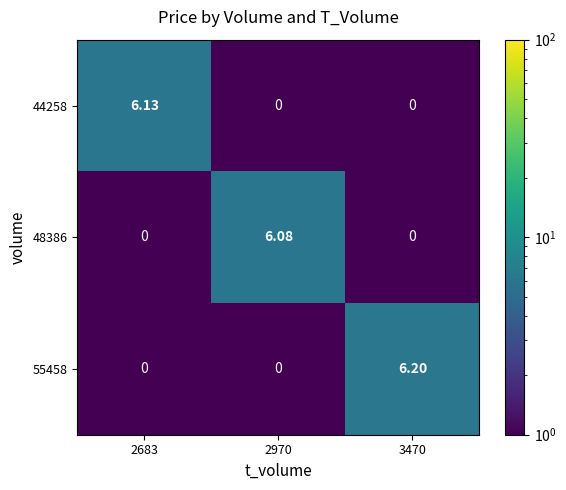

Is the value of 55458 at 3470 greater than the value of 44258 at 3470?

Yes